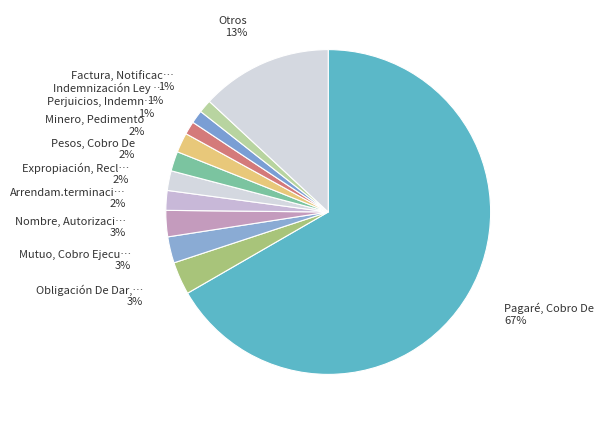

How many segments does this pie chart have?

12